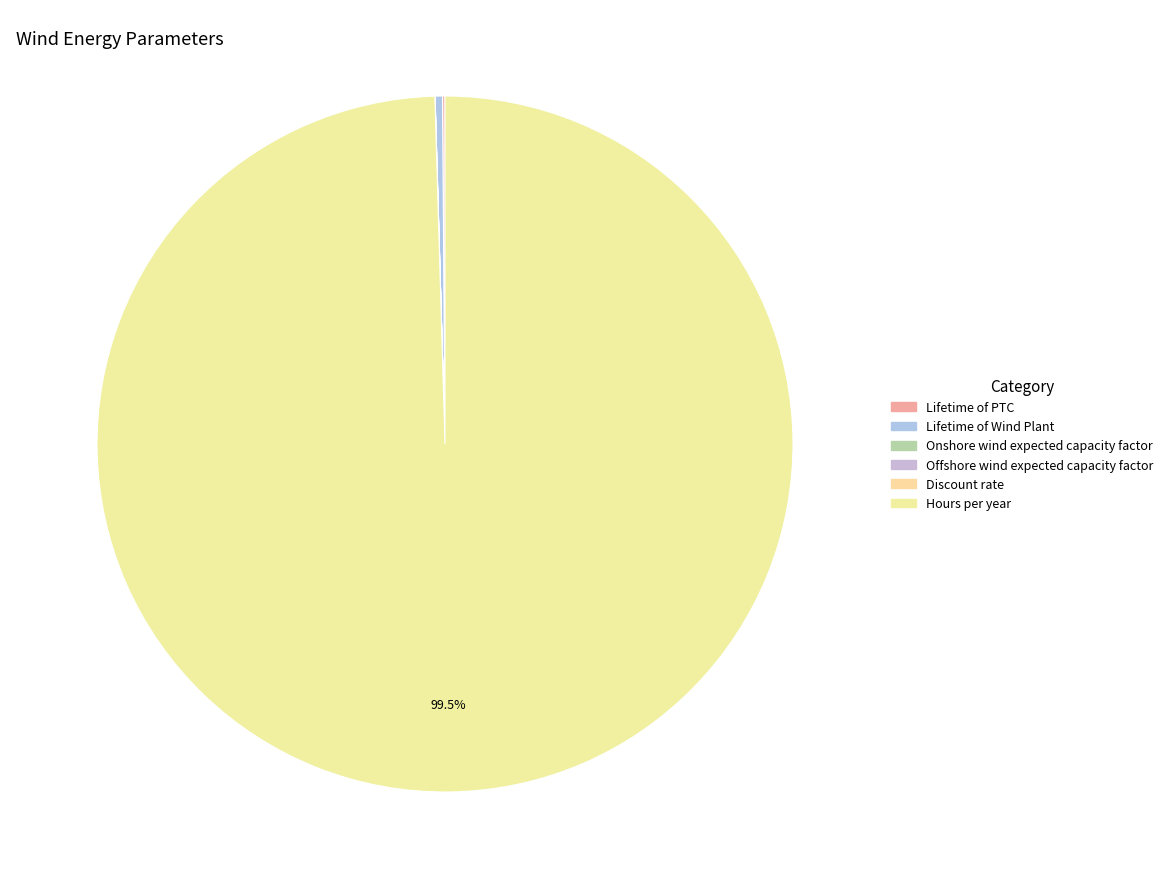

To the nearest percent, what is the difference between the largest and smallest slice percentages?

100%